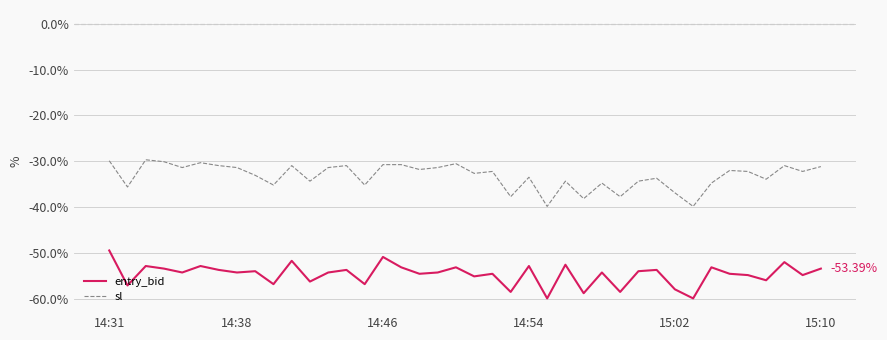

What is the difference between the maximum and minimum values in the entry_bid series?

10.5